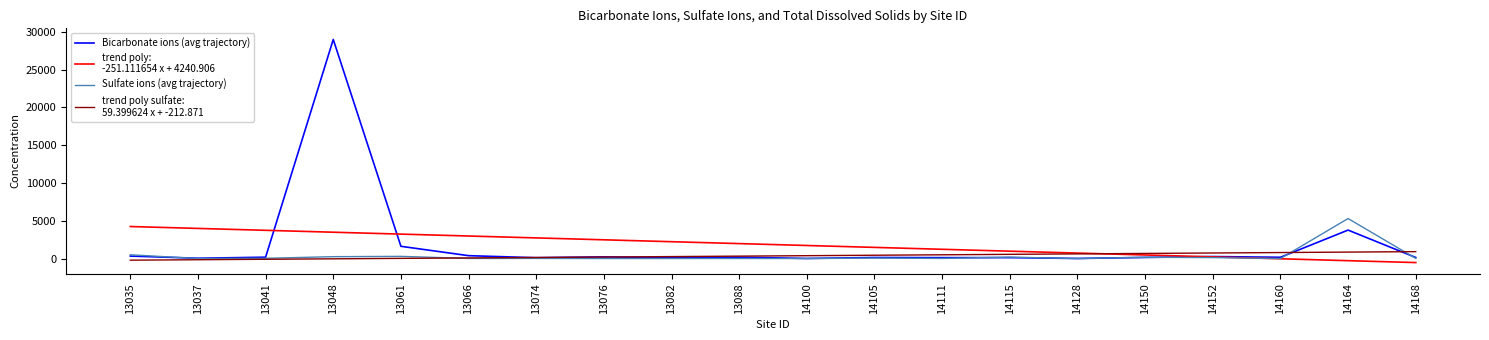

At which category is the sum across all series the highest?

13048